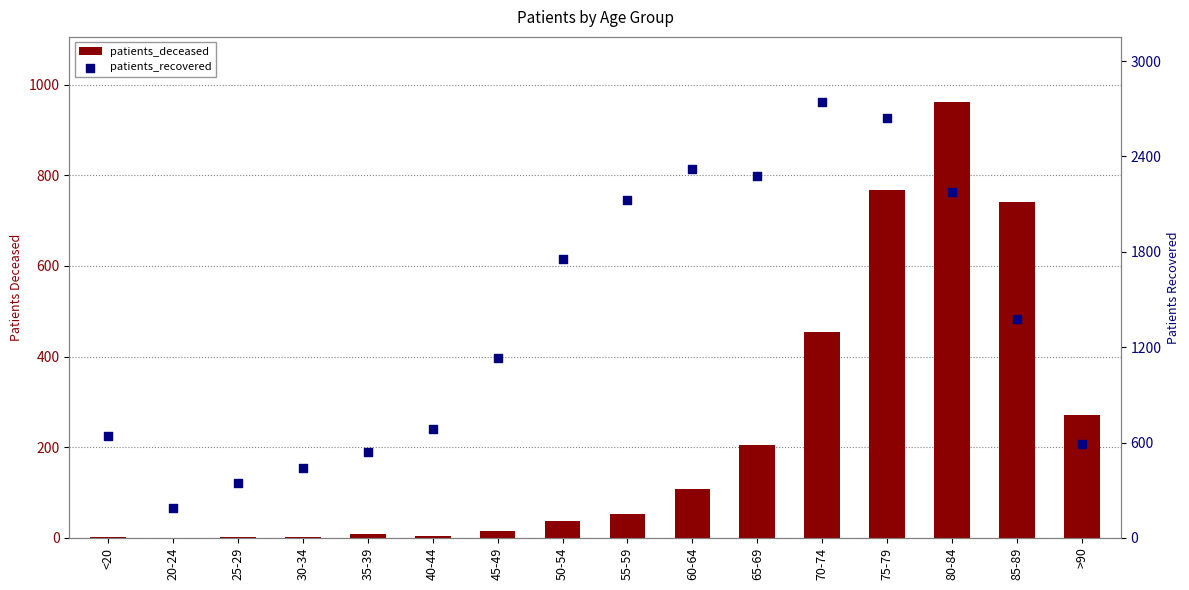

Which series has the largest total across all categories?

patients_recovered